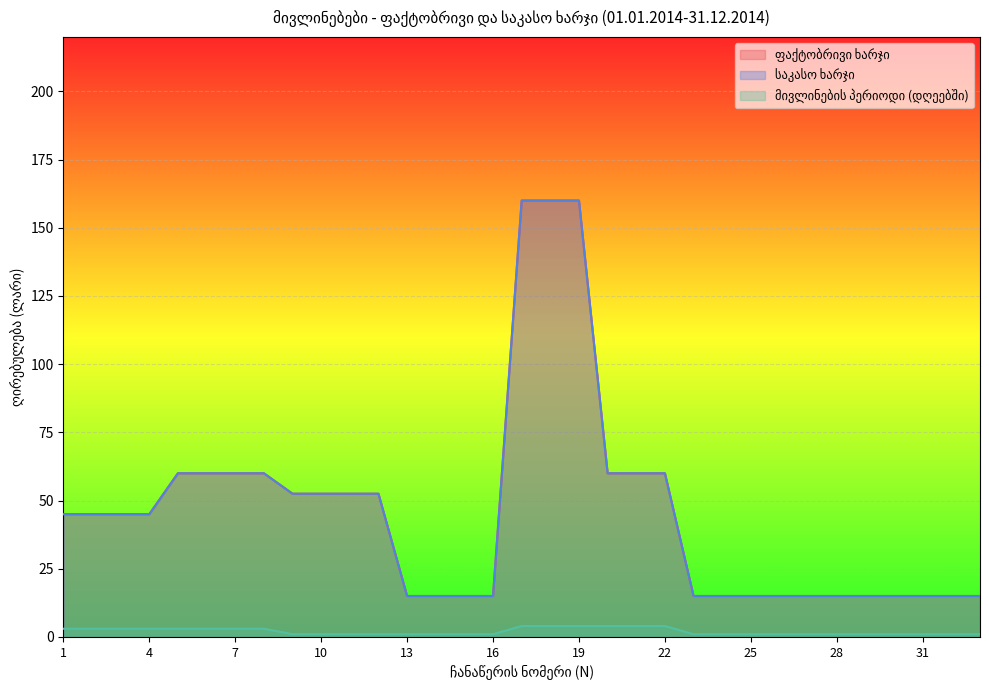

Rank the series by their maximum value, from lowest to highest.

მივლინების პერიოდი (დღეებში), ფაქტობრივი ხარჯი, საკასო ხარჯი